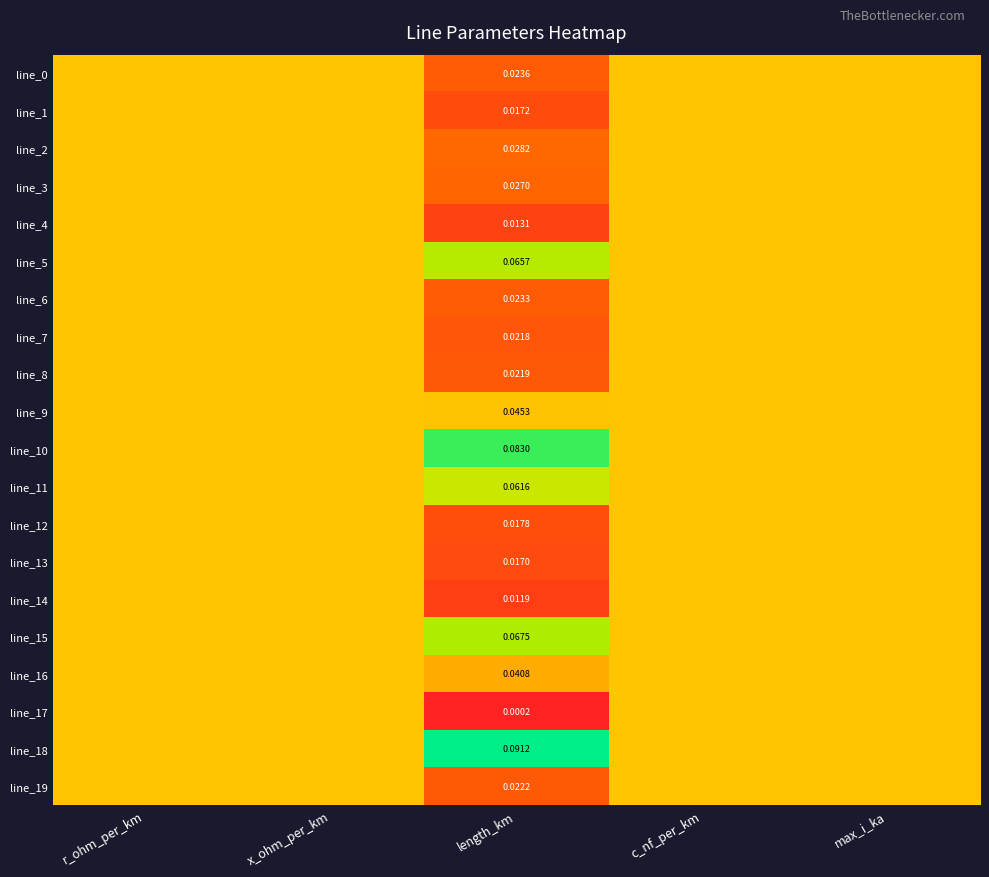

What is the sum of all line_19 values?

2.2